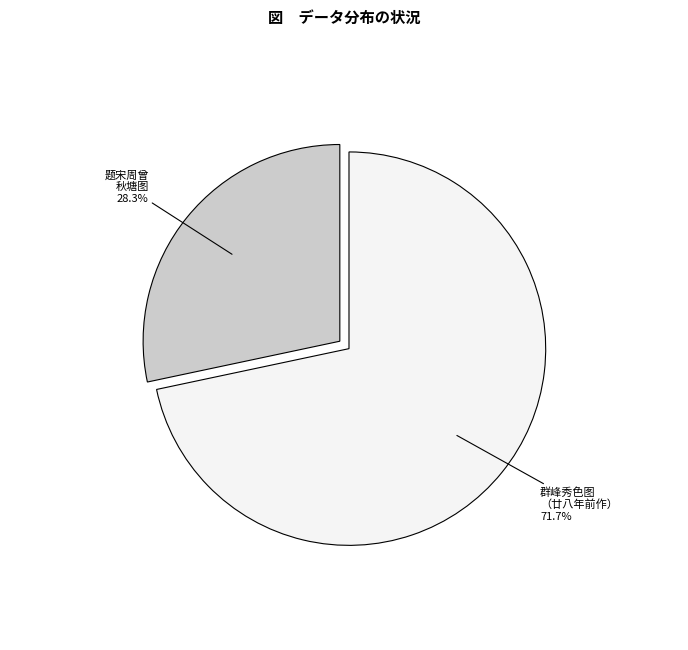

How many slices are in this pie chart?

2